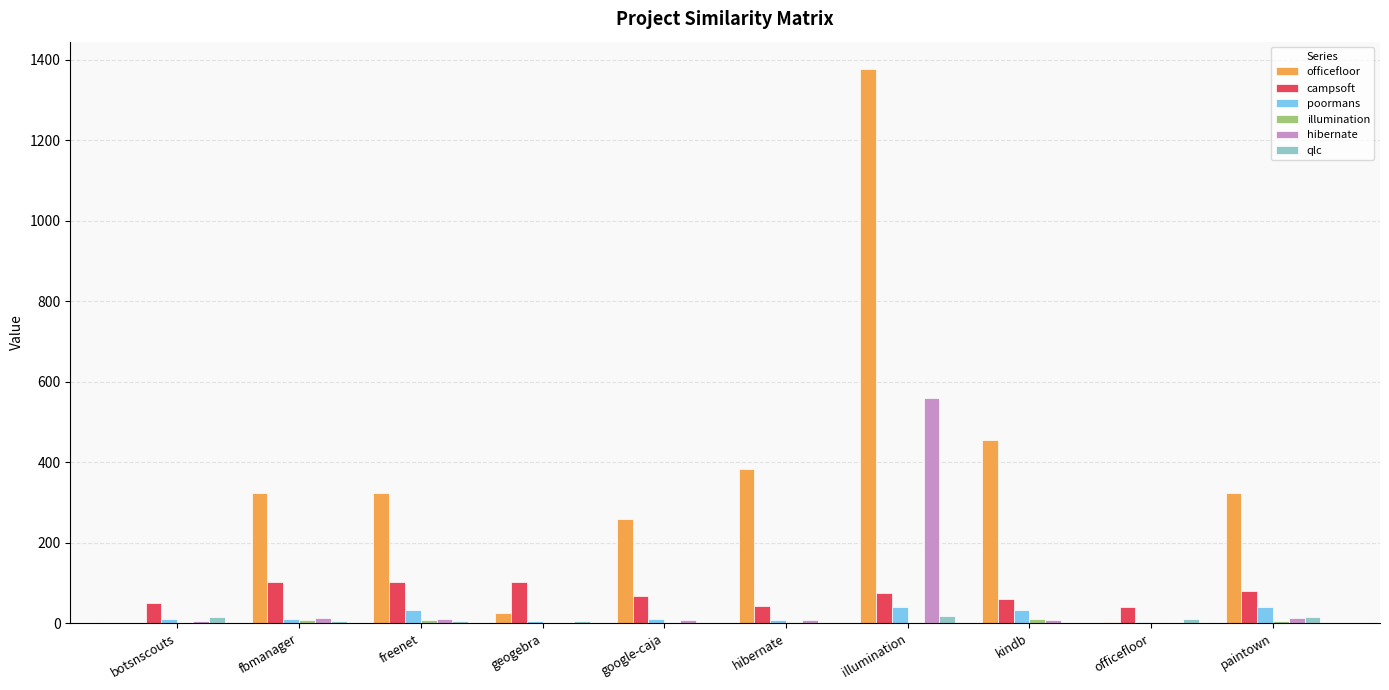

What is the highest value of the poormans series?

41